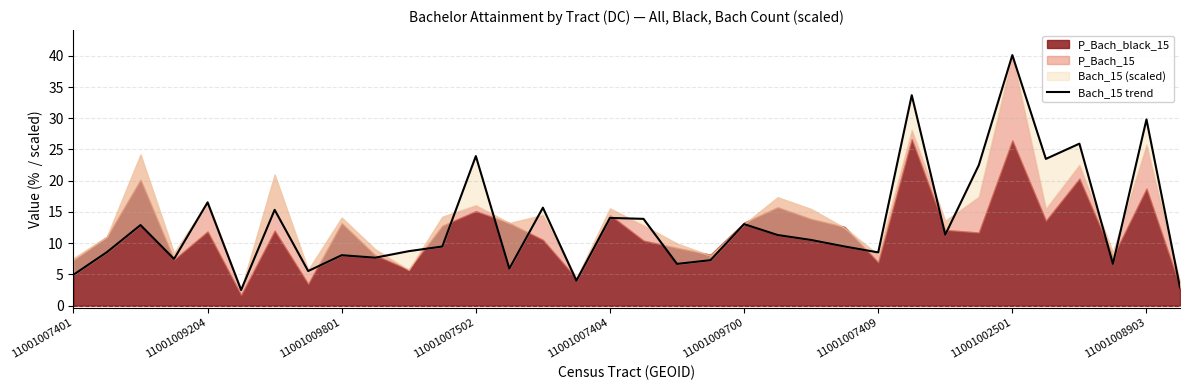

True or false: the data shows 9.1 at 14.

False